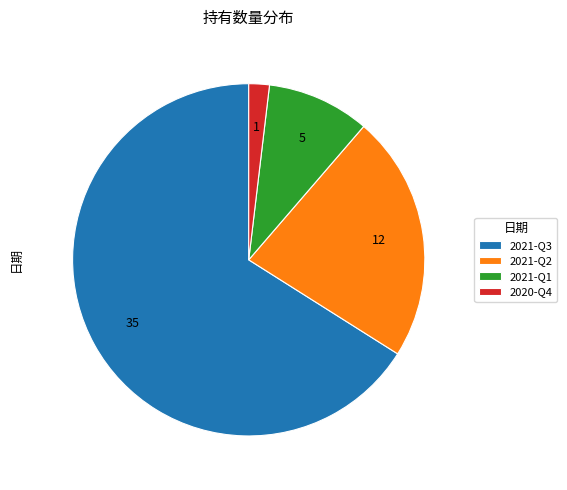

Which has a higher value, 2021-Q1 or 2020-Q4?

2021-Q1